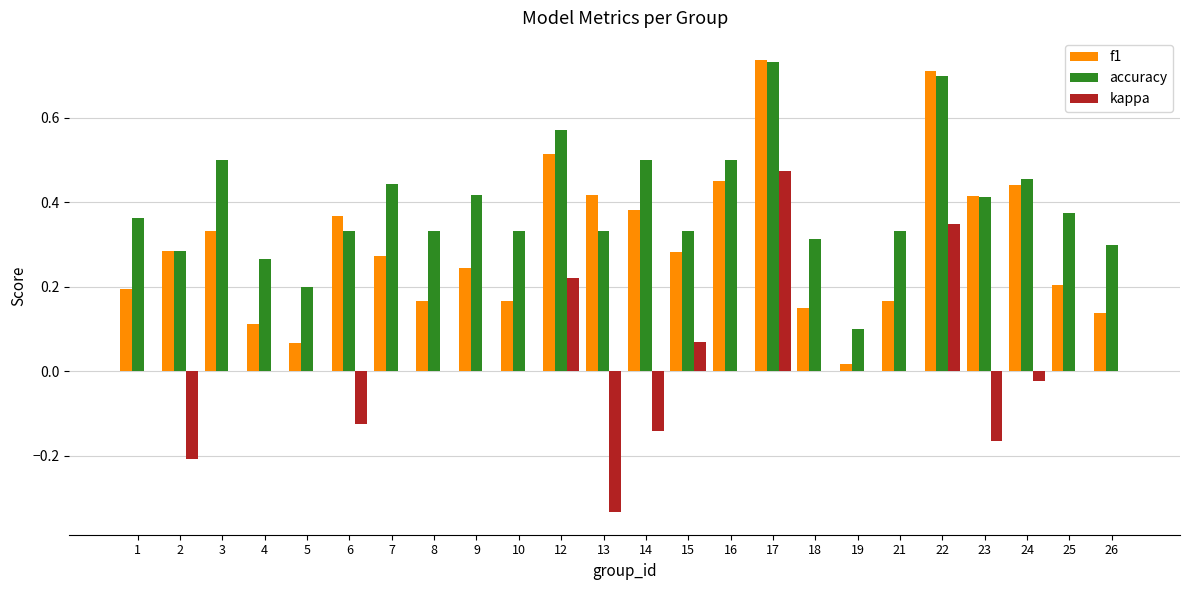

Which series changed the most between 3 and 25?

f1